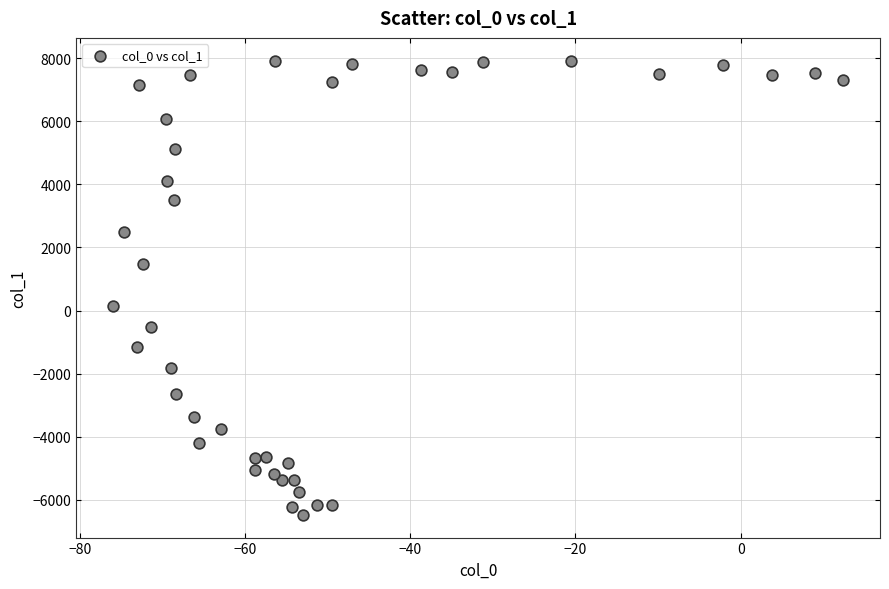

What is the range of Y values (max minus min)?

14396.4